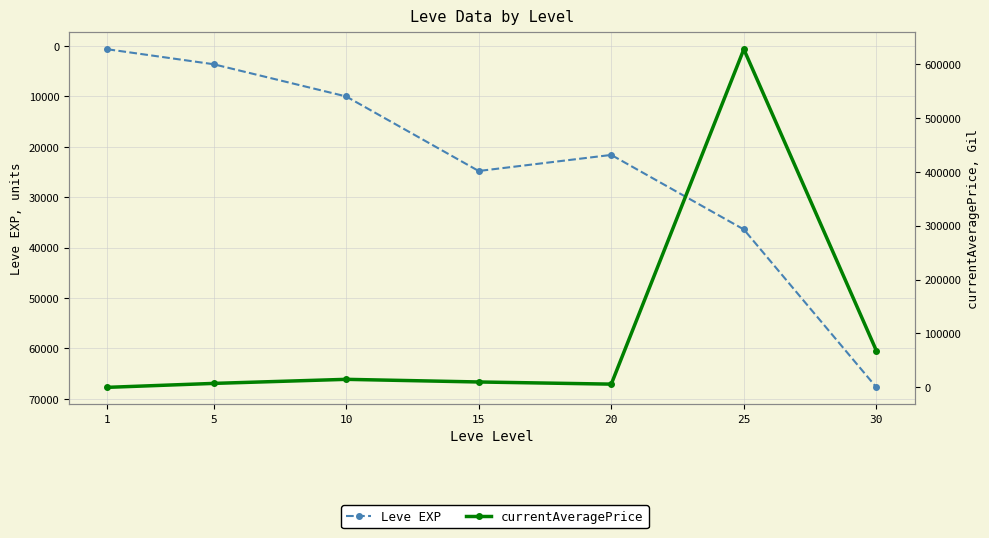

After their last crossing, which series has the higher values: Leve EXP or currentAveragePrice?

currentAveragePrice